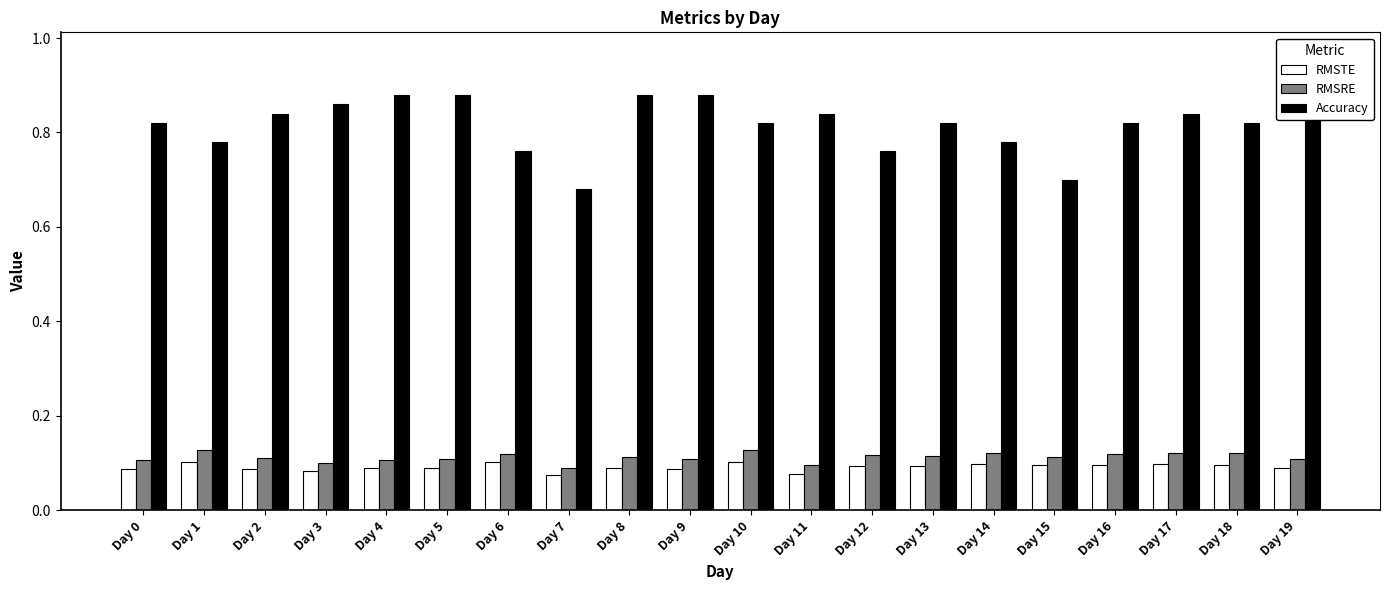

What are all the series names shown in the legend?

RMSTE, RMSRE, Accuracy